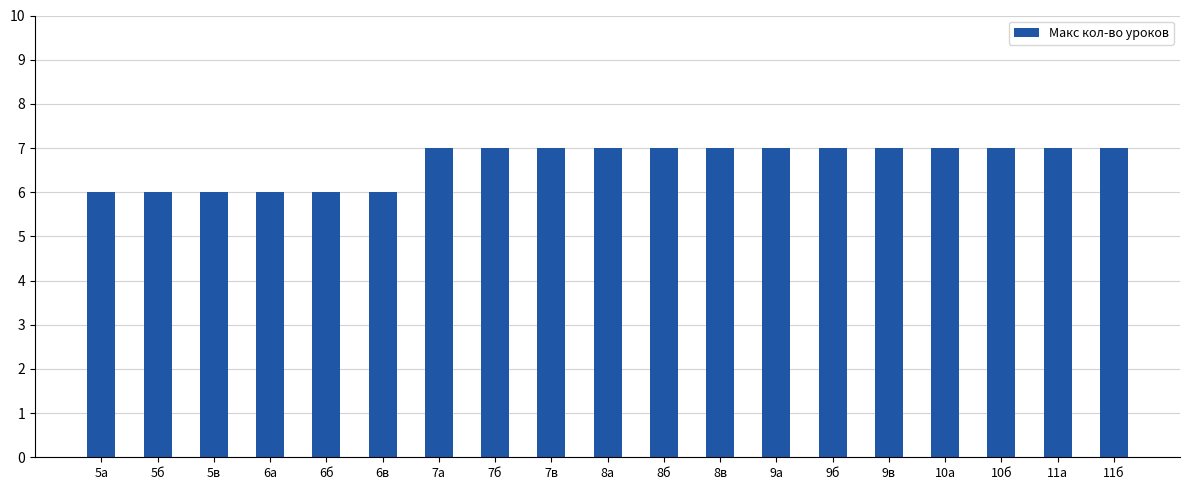

How many categories are shown in the chart?

19